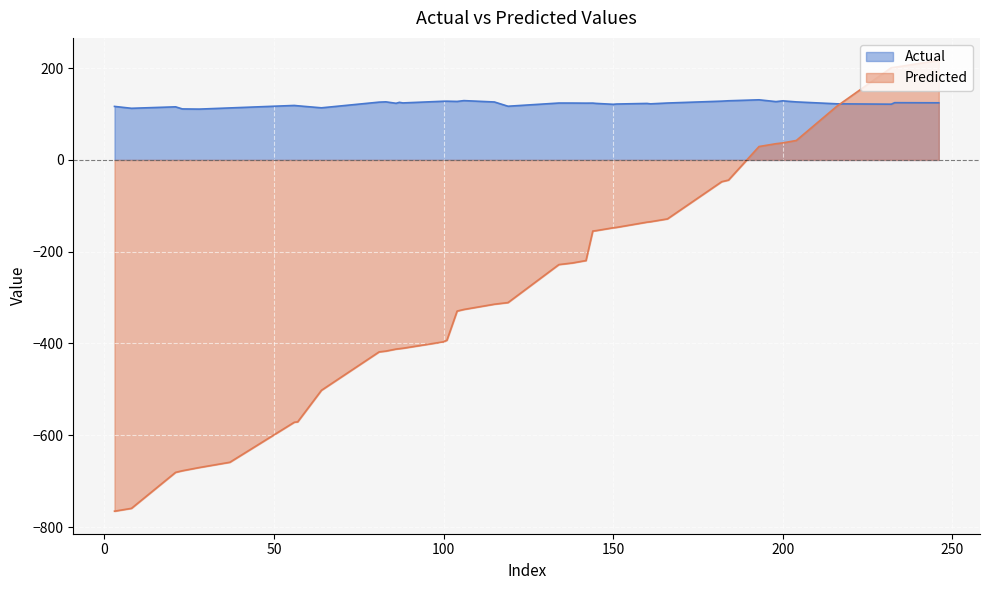

What is the greatest value displayed?

216.8